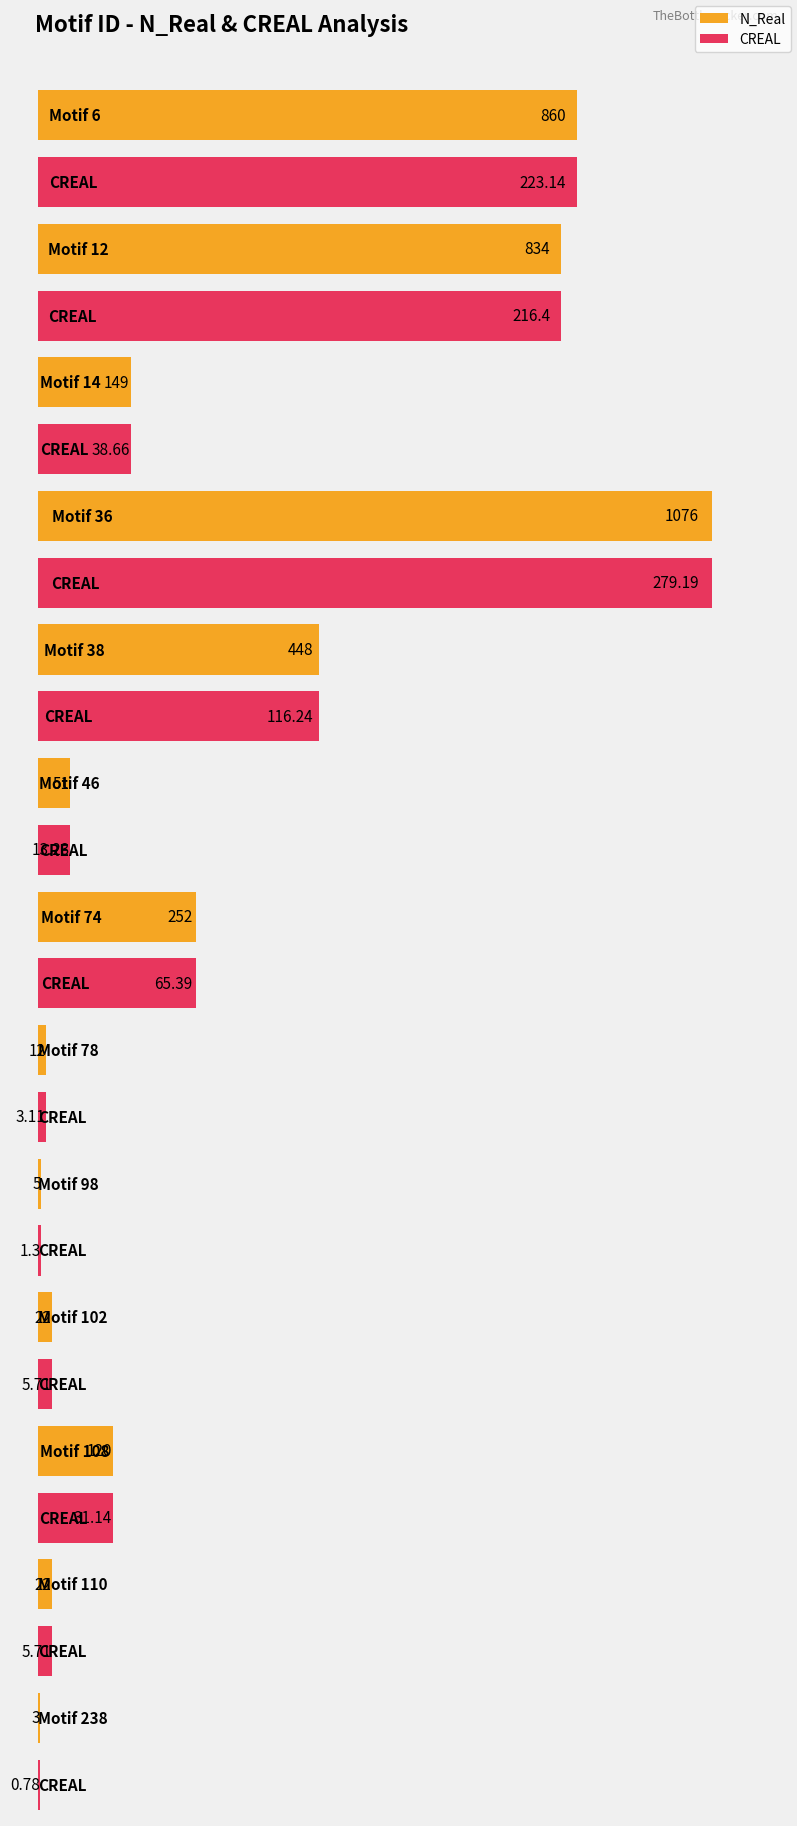

Reading left to right, transcribe all the data shown in this chart.

N_Real: 860.0	834.0	149.0	1076.0	448.0	51.0	252.0	12.0	5.0	22.0	120.0	22.0	3.0
CREAL: 223.1	216.4	38.7	279.2	116.2	13.2	65.4	3.1	1.3	5.7	31.1	5.7	0.8